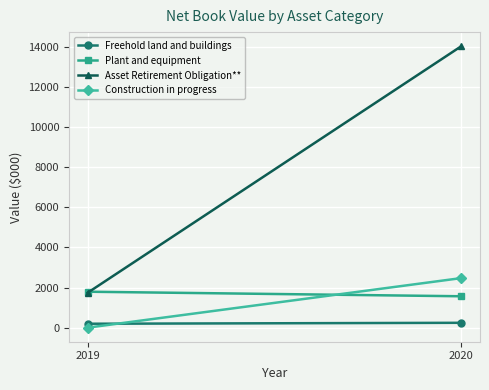

How many lines are shown in the chart?

4